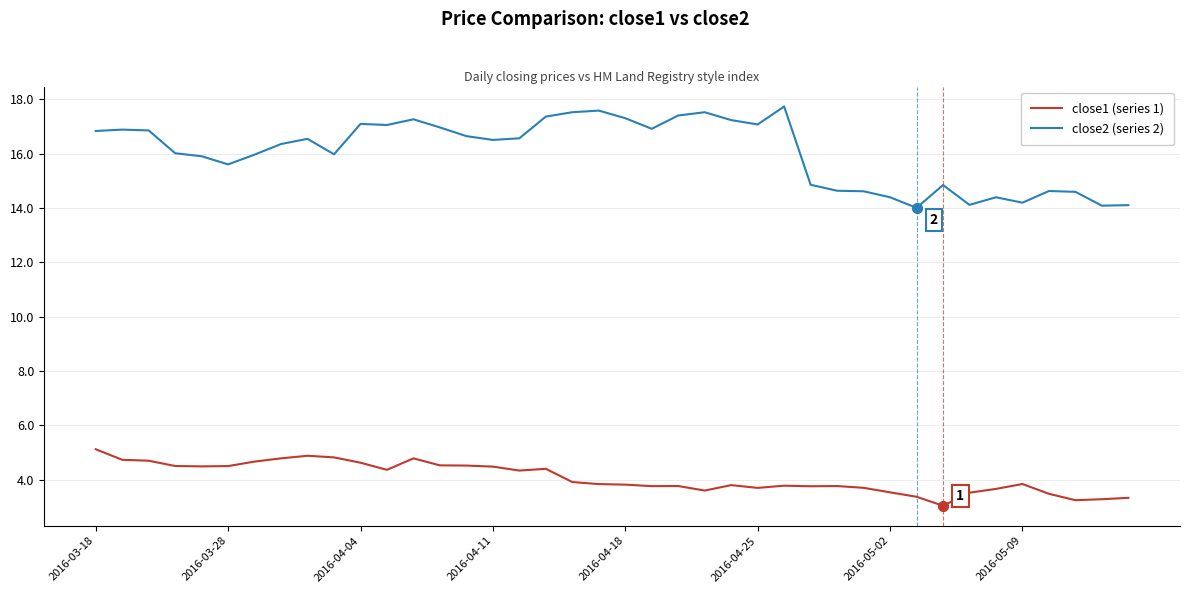

Which series has the largest total across all categories?

close2 (series 2)